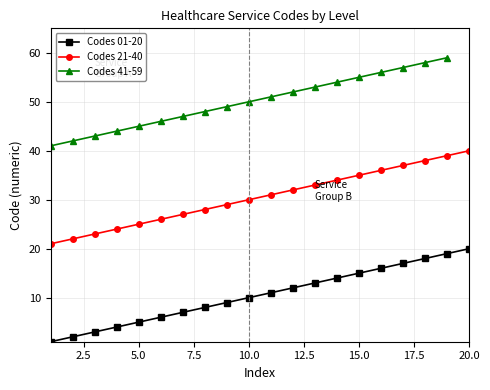

True or false: Codes 21-40 and Codes 01-20 intersect in this chart.

False